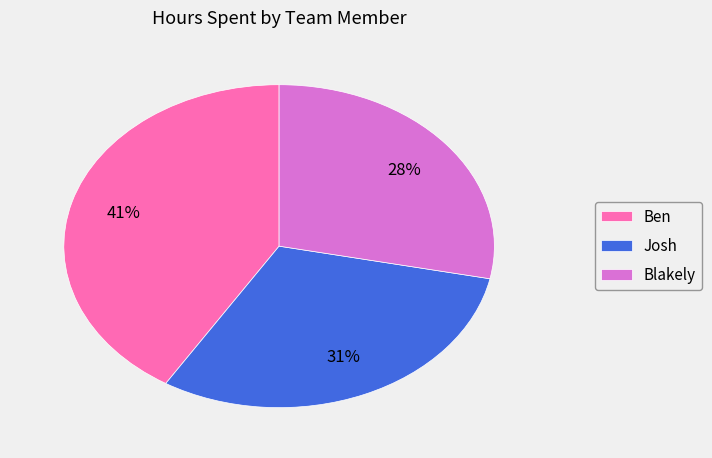

Is it true that Blakely is 28% of the pie?

True